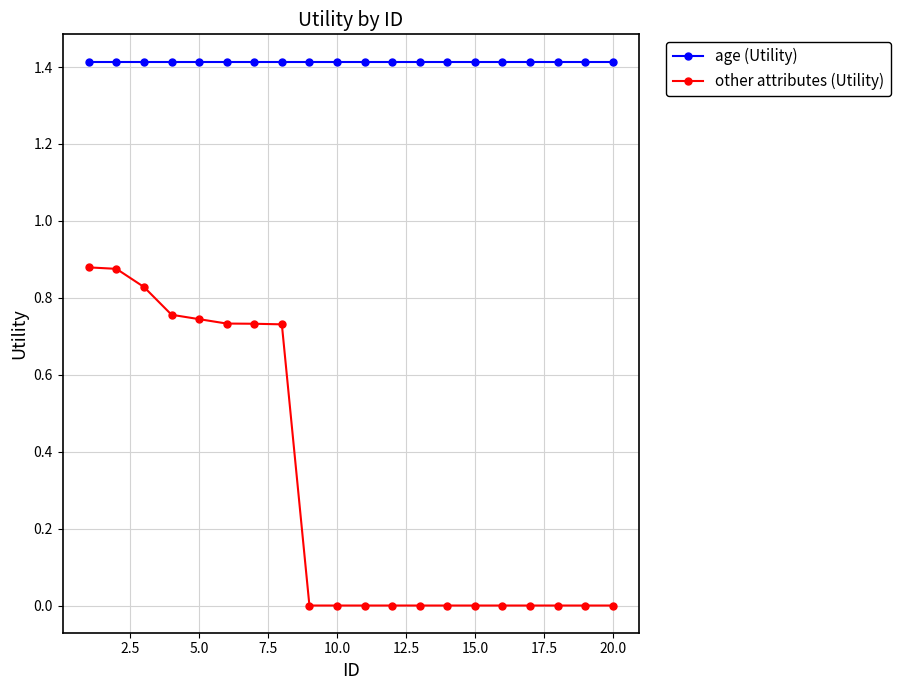

Which series has the widest spread of values?

other attributes (Utility)